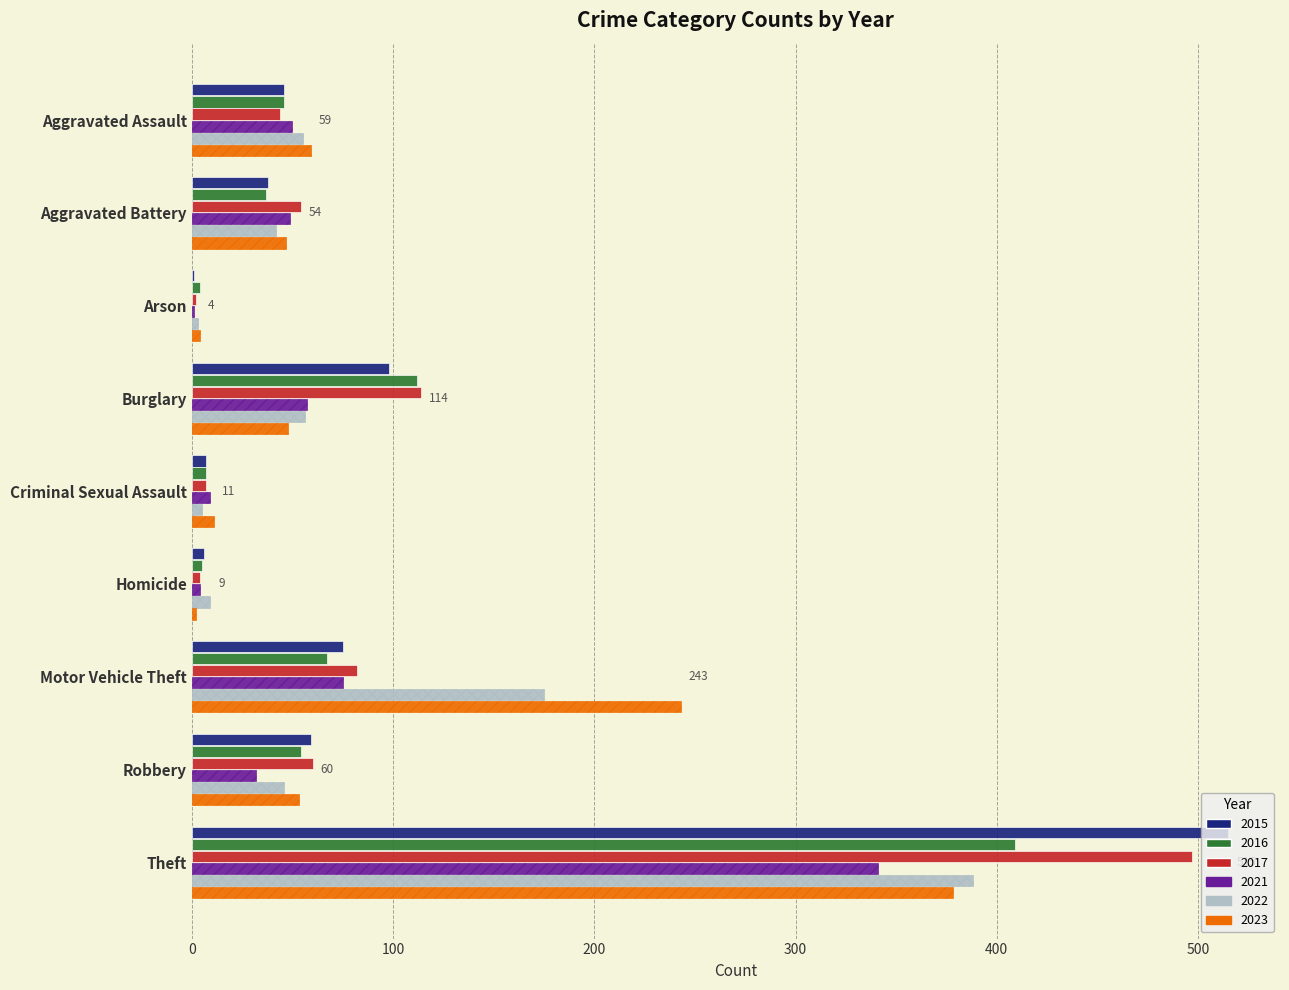

Which label corresponds to the largest value in the chart?

Theft